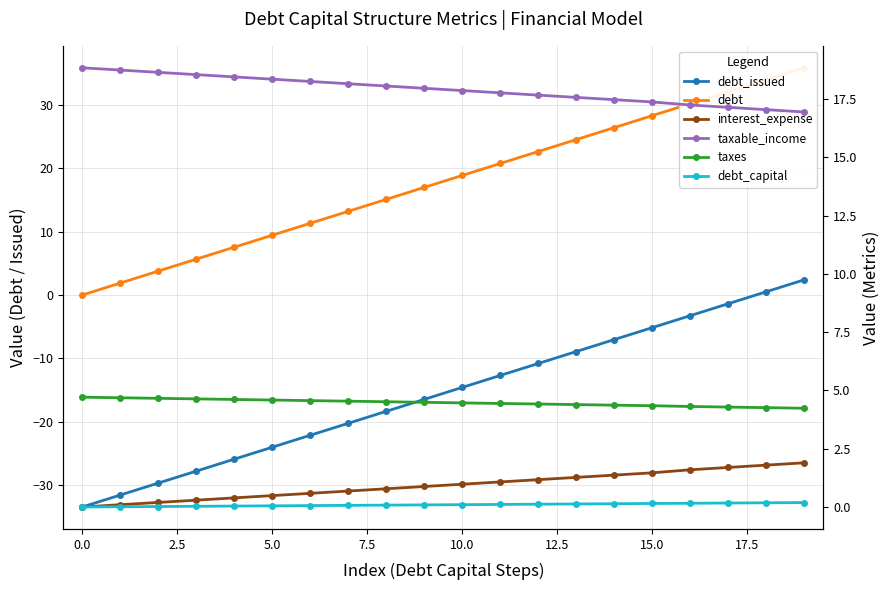

Which series has the largest range (max minus min)?

debt_issued